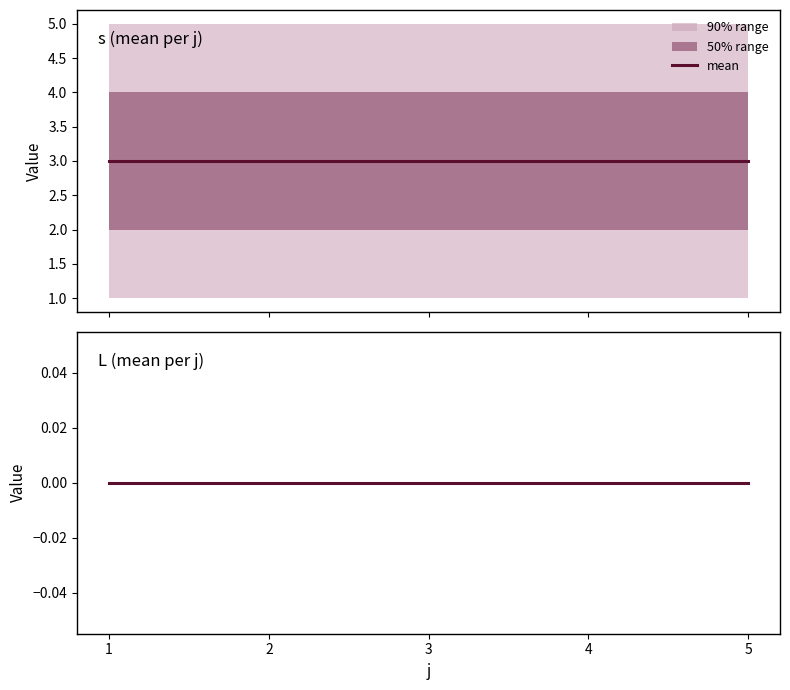

At which category is the sum across all series the highest?

5